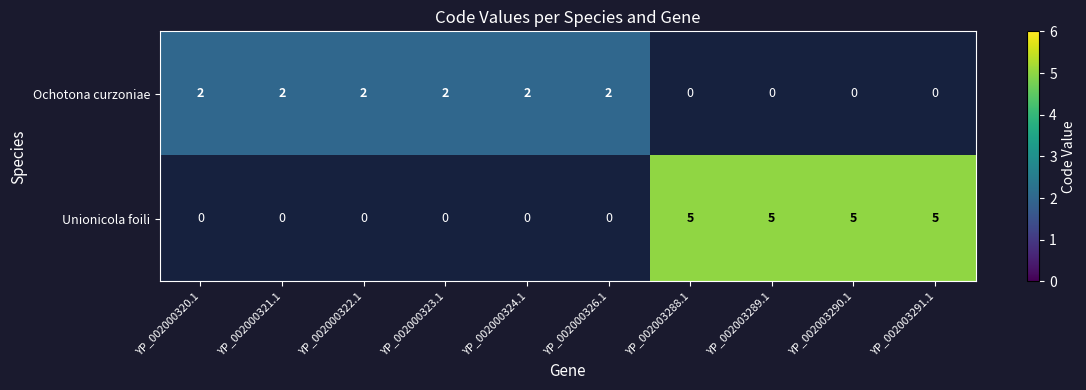

True or false: Unionicola foili has a value of 5 at YP_002003288.1.

True